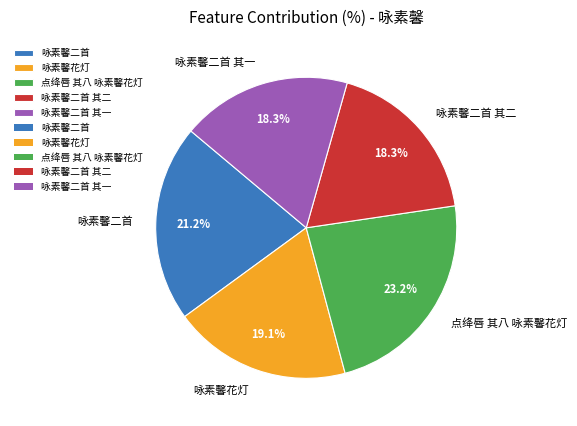

To the nearest percent, what is the difference between the largest and smallest slice percentages?

5%